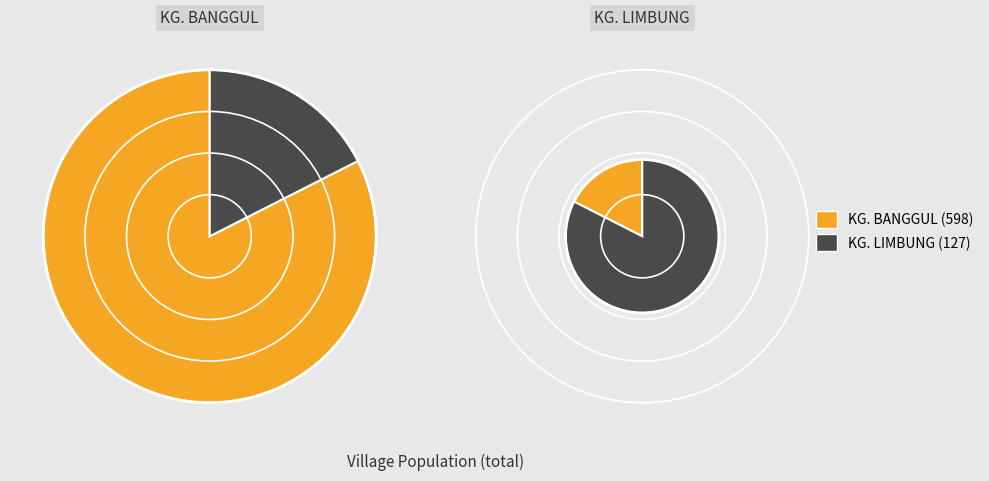

What is the total percentage of KG. BANGGUL and KG. LIMBUNG?

100.0%